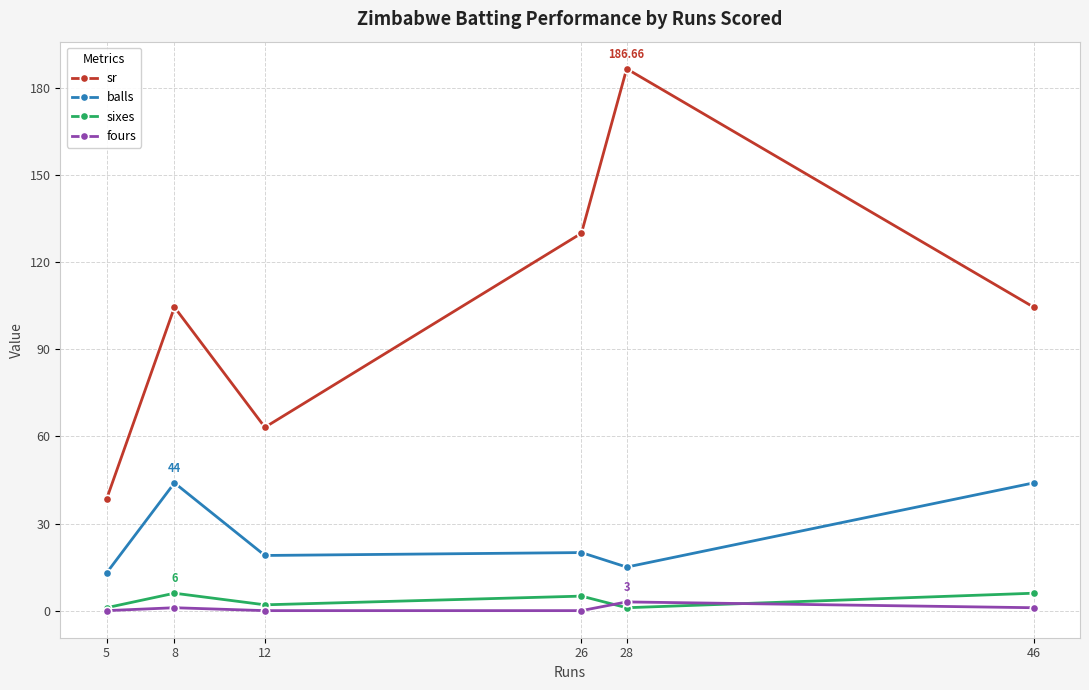

Which series has the widest spread of values?

sr